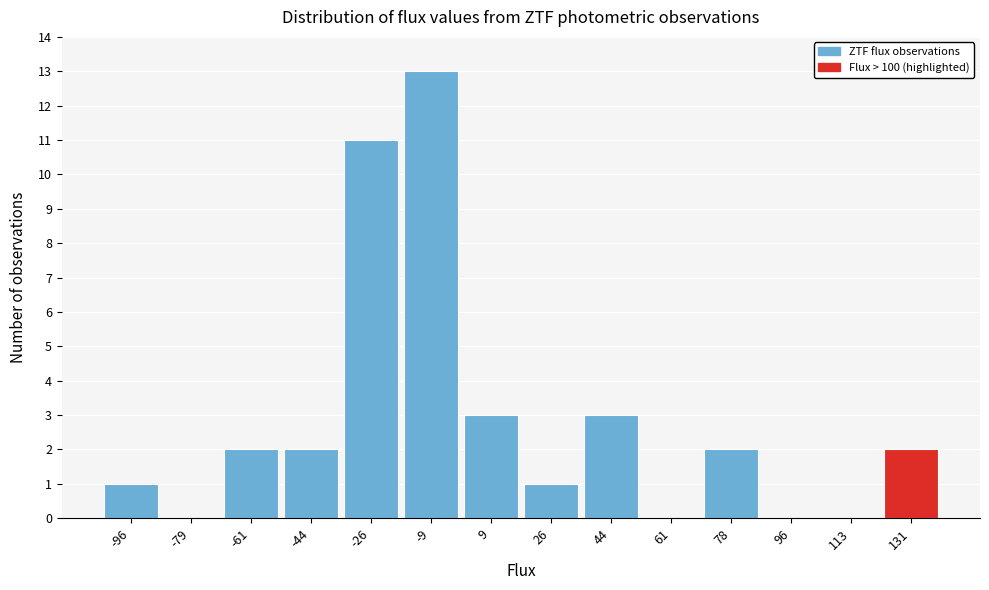

Reading right to left, transcribe all the data shown in this chart.

131=2	113=0	96=0	78=2	61=0	44=3	26=1	9=3	-9=13	-26=11	-44=2	-61=2	-79=0	-96=1